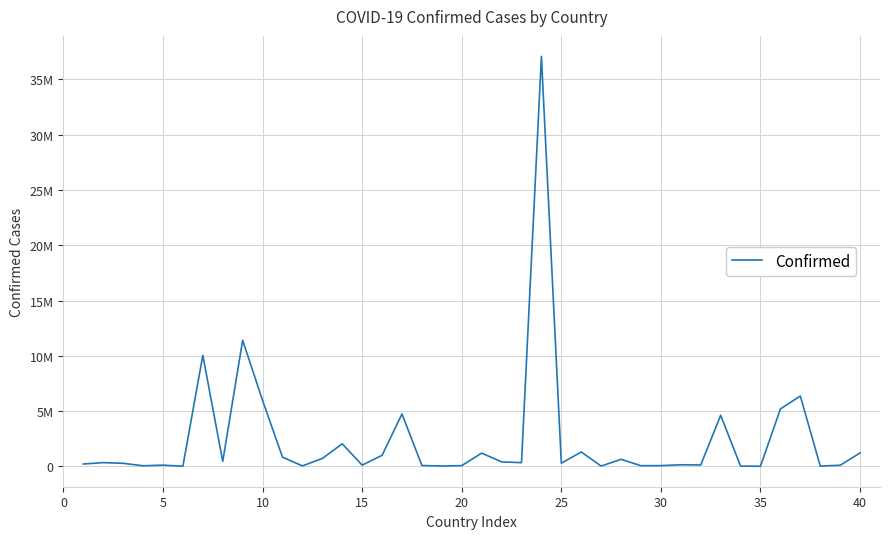

Reading right to left, what are all the values shown in this chart?

1209725	95749	25087	6359093	5192286	7679	15368	4617095	124392	138719	63244	53631	633950	22056	1297523	279661	37085675	329758	401729	1194277	62627	27999	70757	4739365	994037	106798	2037871	710693	37491	828825	5961143	11401996	447308	10044957	9106	105288	47890	271496	334457	209484